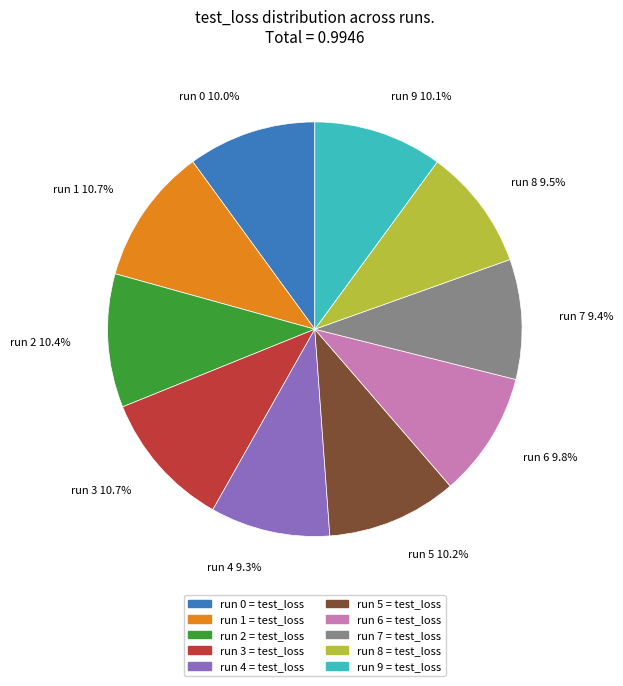

Is there any slice that represents more than half of the pie?

No